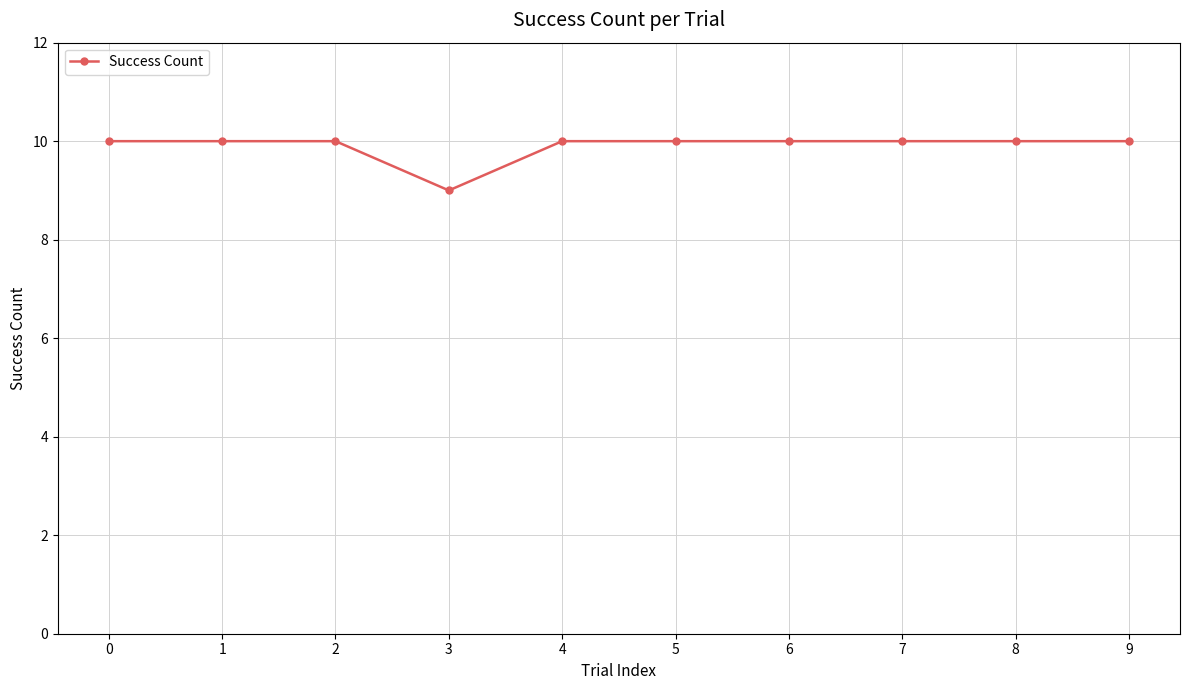

Reading left to right, extract all data points from this chart.

0=10	1=10	2=10	3=9	4=10	5=10	6=10	7=10	8=10	9=10